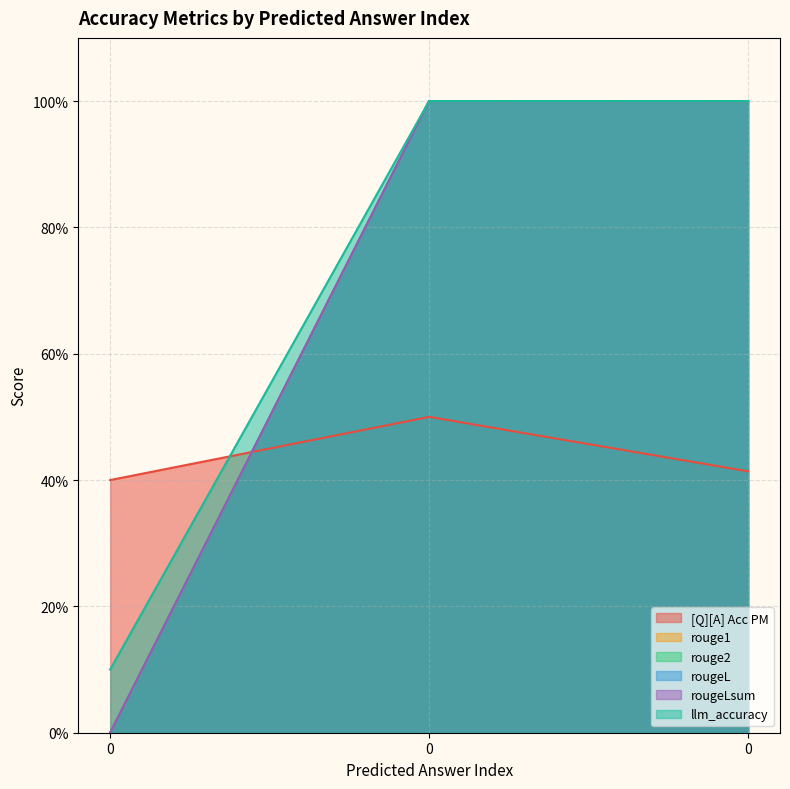

Is the value of llm_accuracy at 0 greater than the value of rougeLsum at 0?

Yes